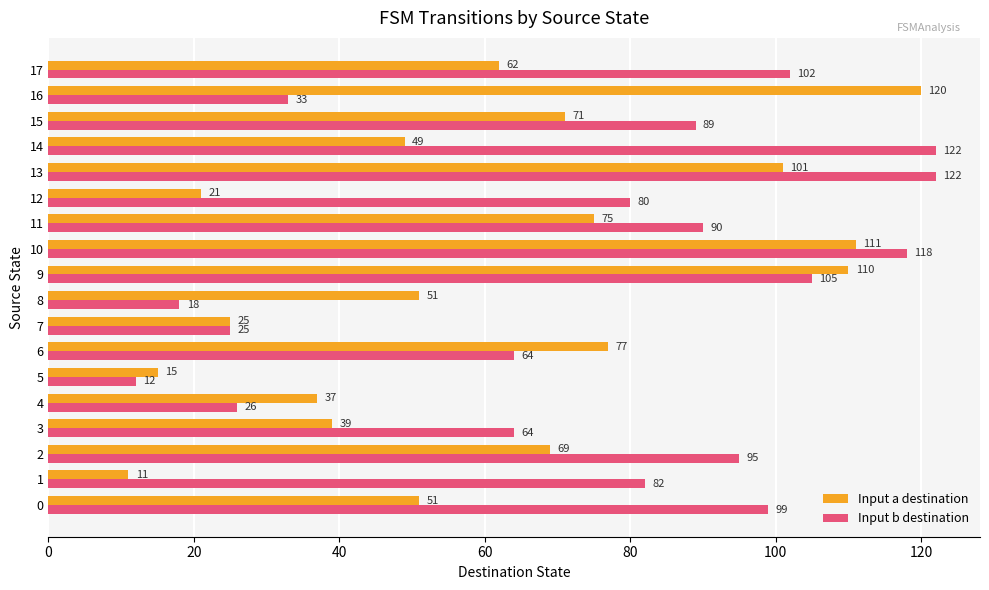

What is the spread (max minus min) of values at 0?

48